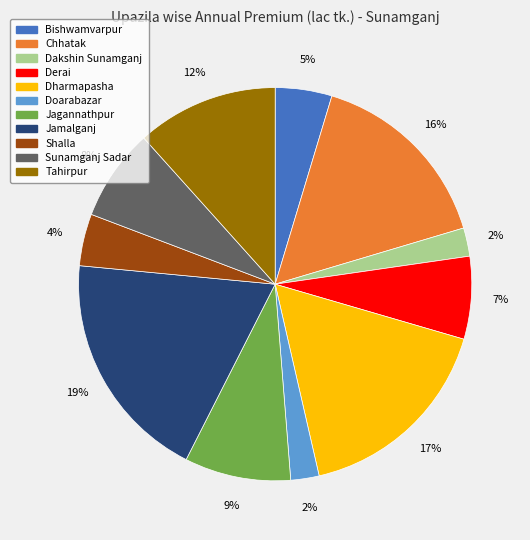

To the nearest percent, what is the difference between the Dakshin Sunamganj and Shalla slice percentages?

2%